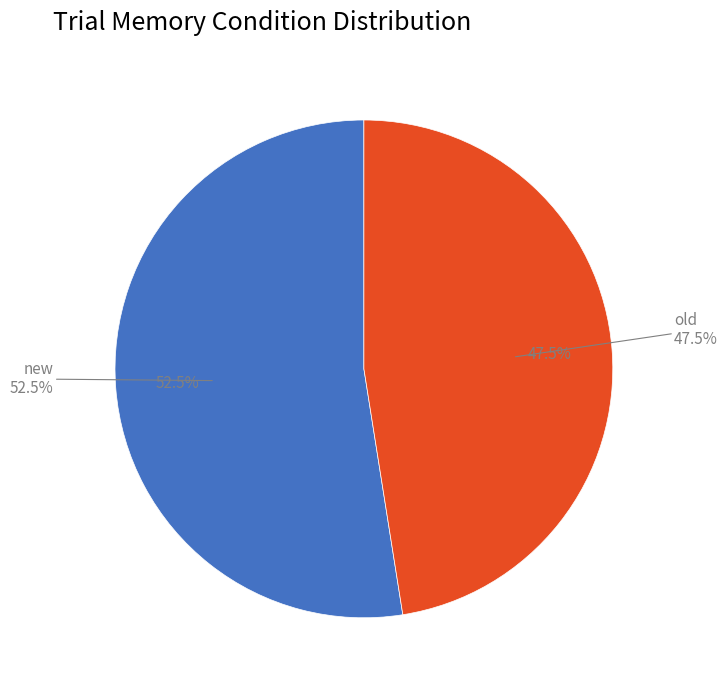

What is the smallest slice in the pie chart?

old